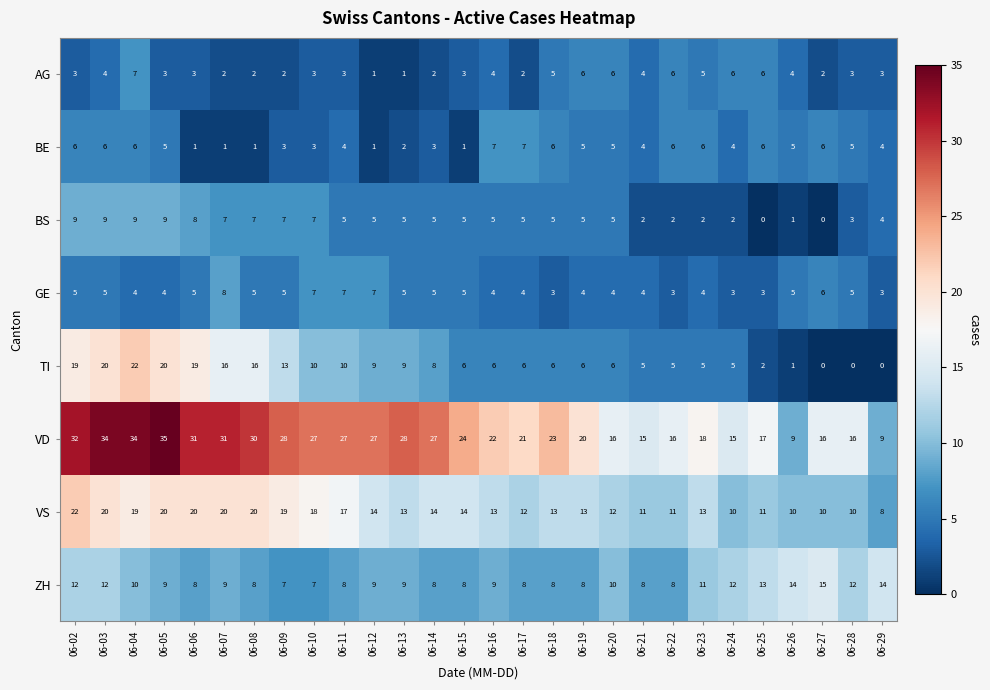

At 06-02, list the series in order from smallest to largest.

AG, GE, BE, BS, ZH, TI, VS, VD